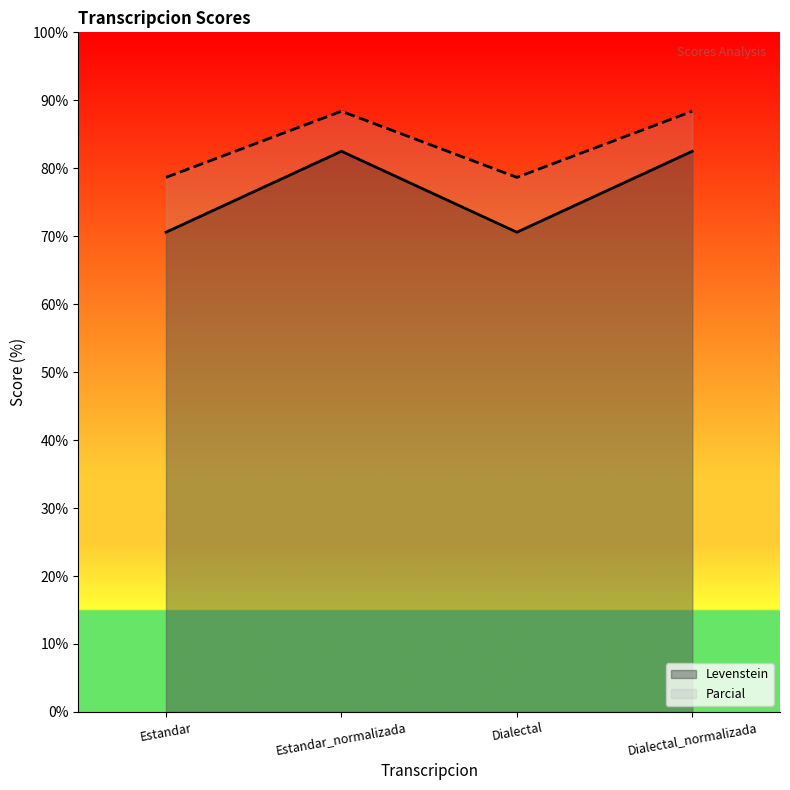

Does the chart display data point markers on the line(s)?

No